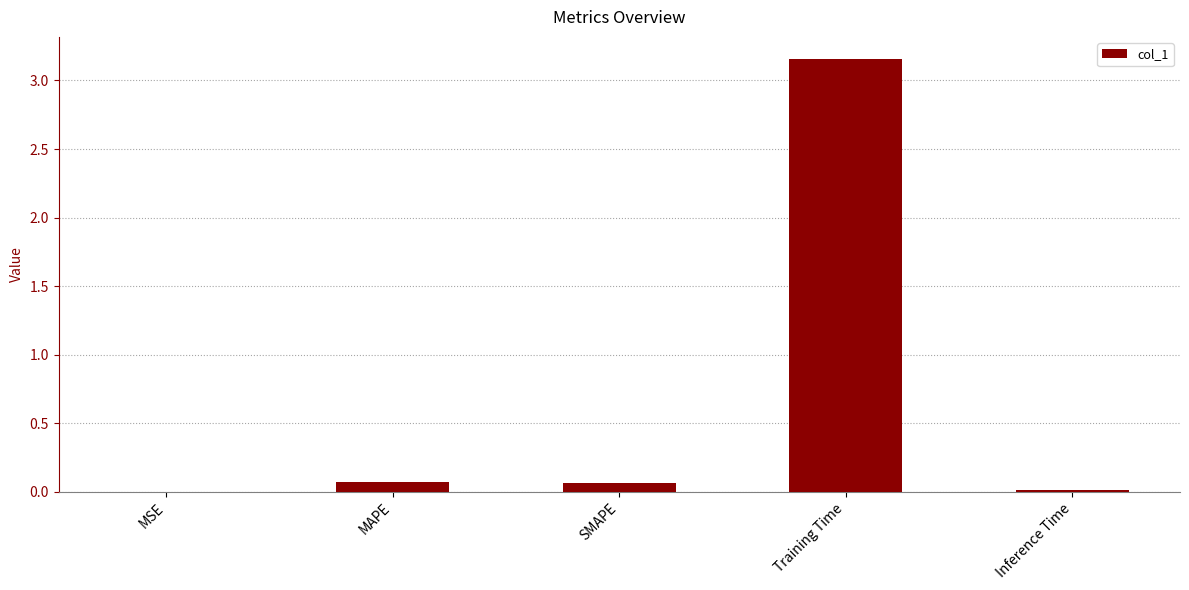

How many distinct data groups are displayed?

1